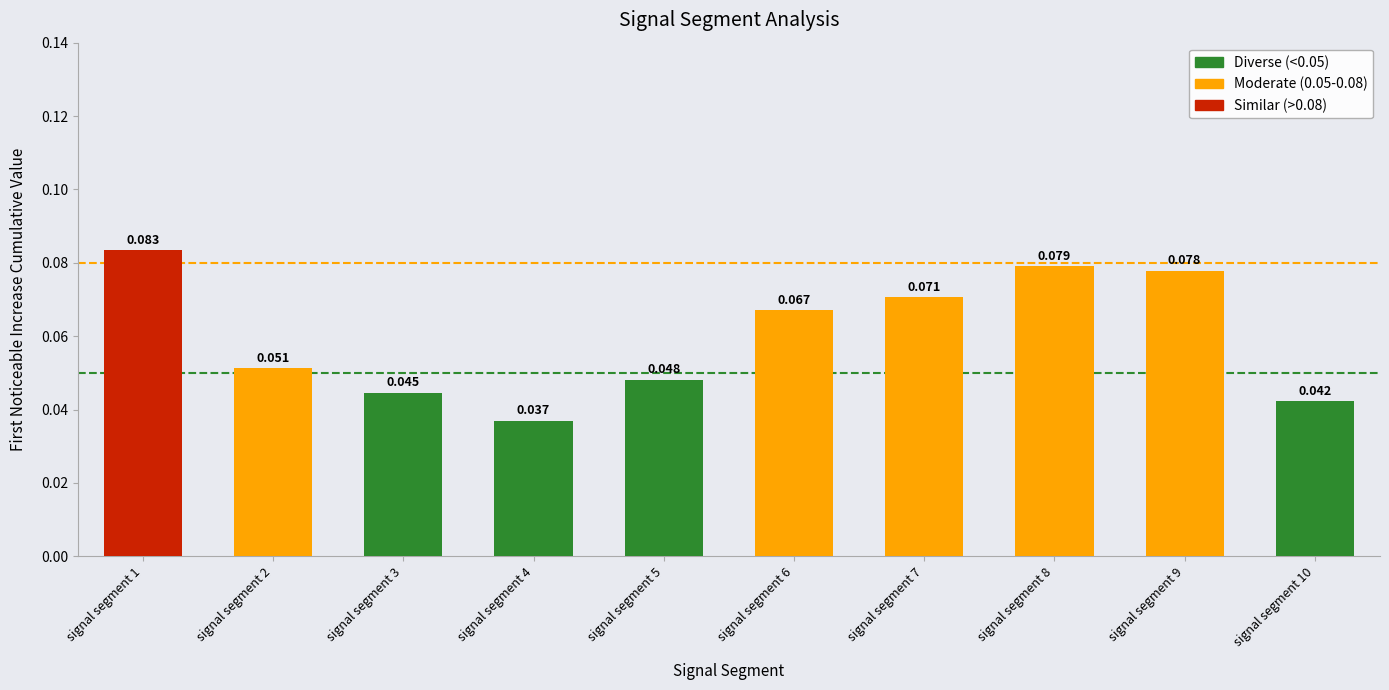

Does the chart contain stacked bars?

No